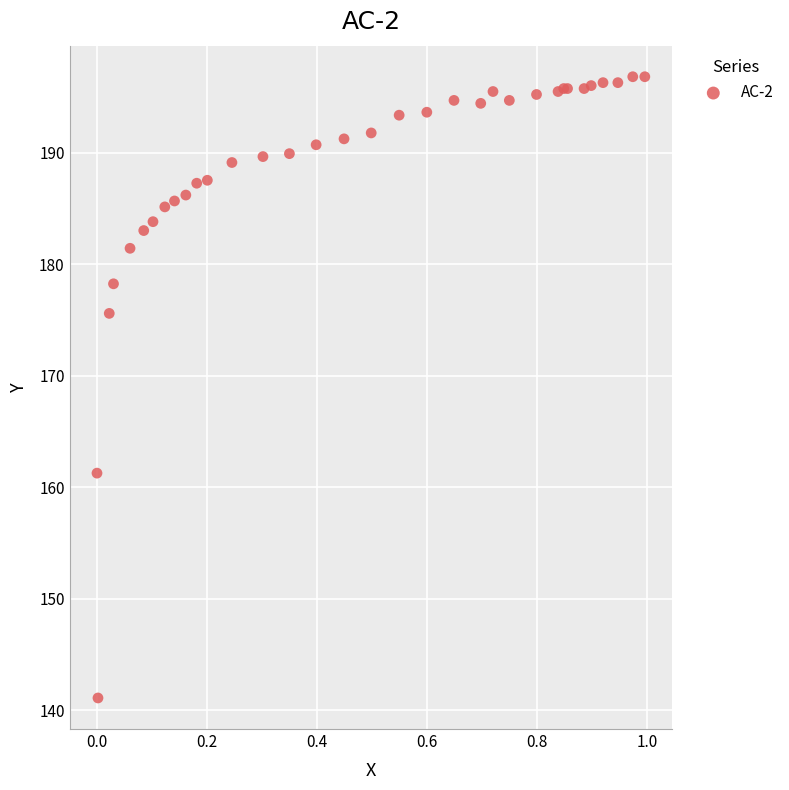

What Y value in the scatter plot is closest to 168?

161.3